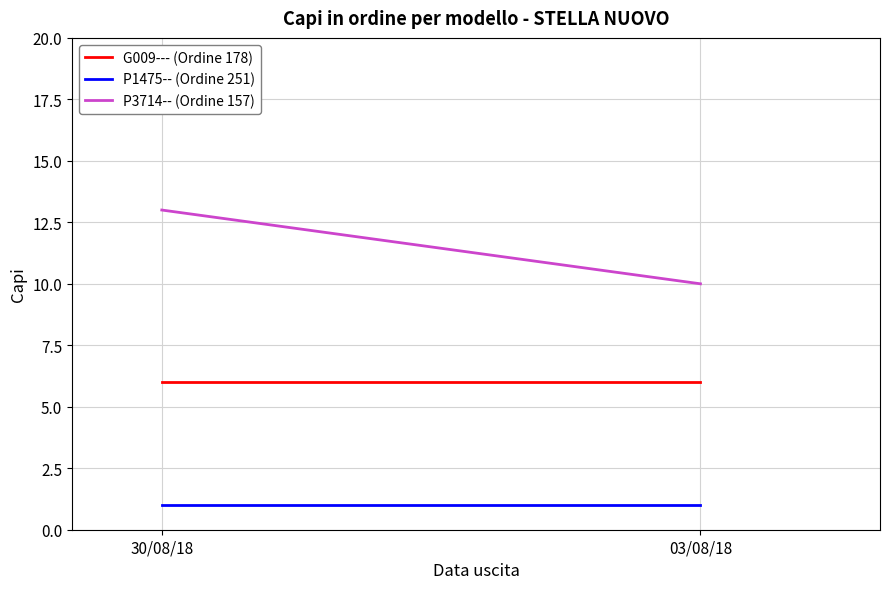

Between 30/08/18 and 03/08/18, which series saw the biggest shift?

P3714-- (Ordine 157)